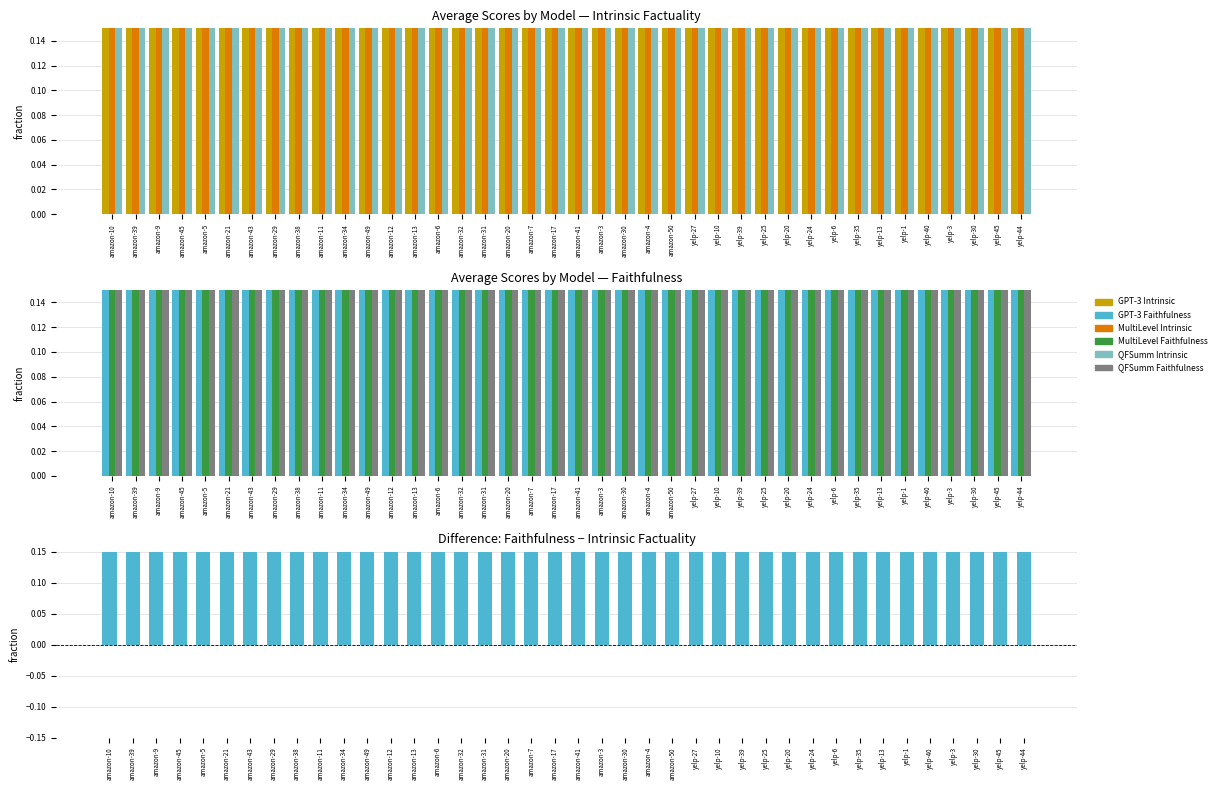

Rank the series by their maximum value, from lowest to highest.

GPT-3 Intrinsic, MultiLevel Intrinsic, QFSumm Intrinsic, GPT-3 Faithfulness, MultiLevel Faithfulness, QFSumm Faithfulness